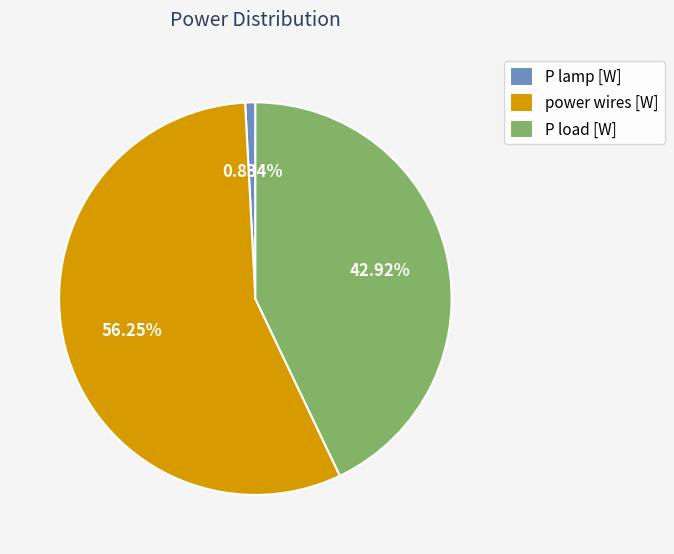

What percentage is the P load [W] slice, to the nearest percent?

43%